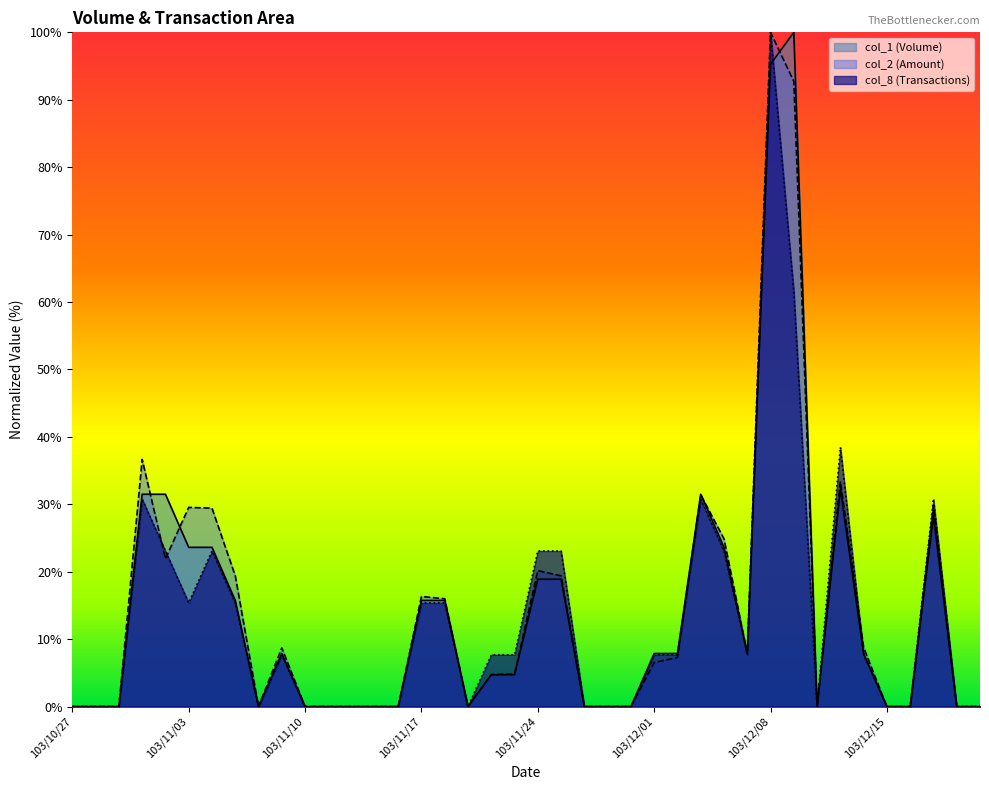

What is the highest value of the col_1 series?

100.0